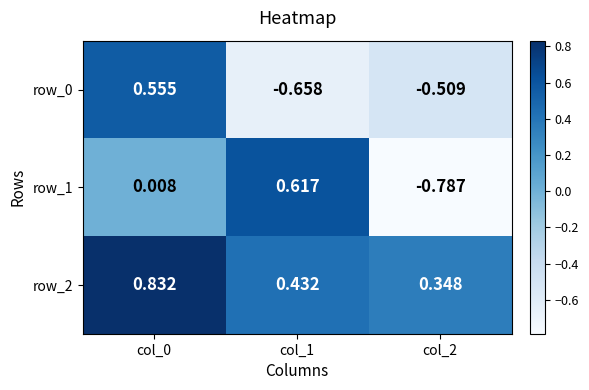

Is the value of row_1 at col_1 greater than the value of row_0 at col_0?

Yes